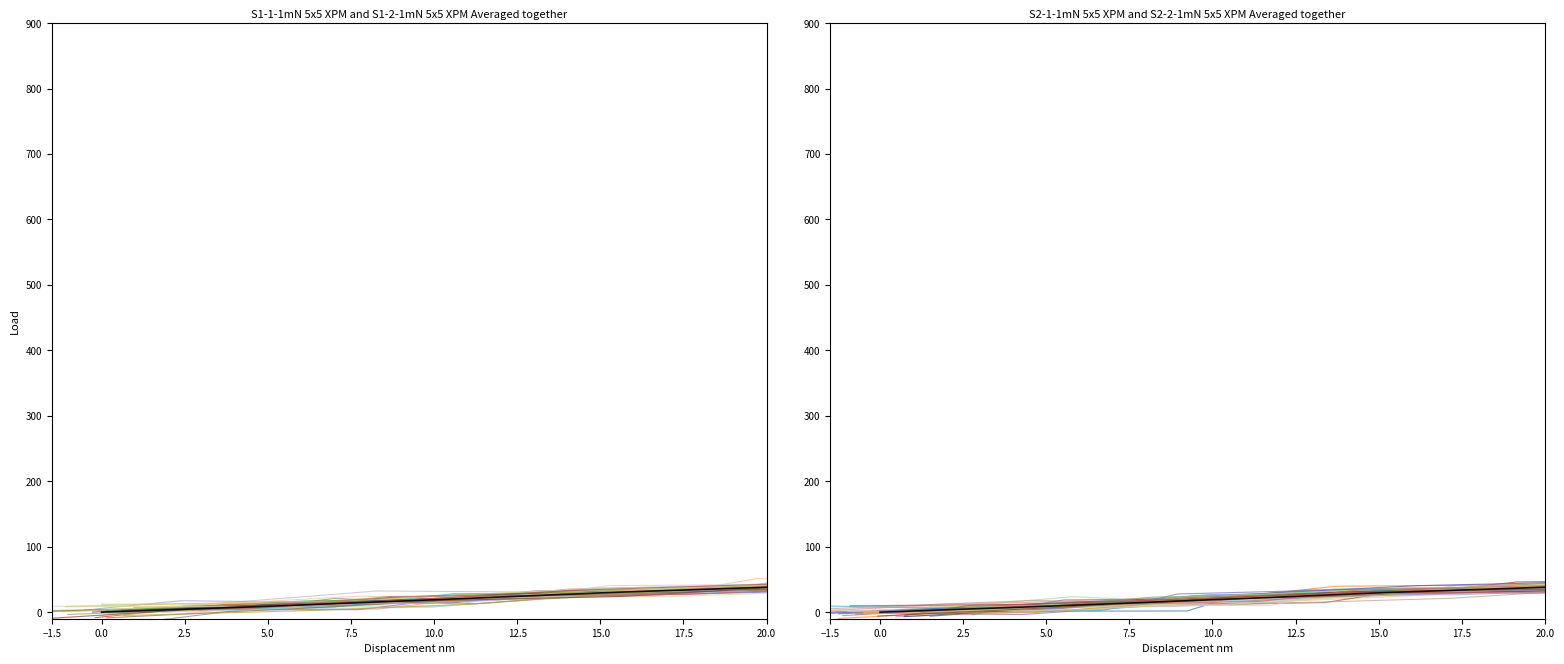

Is it true that the value at 5.2 is 14.7?

False